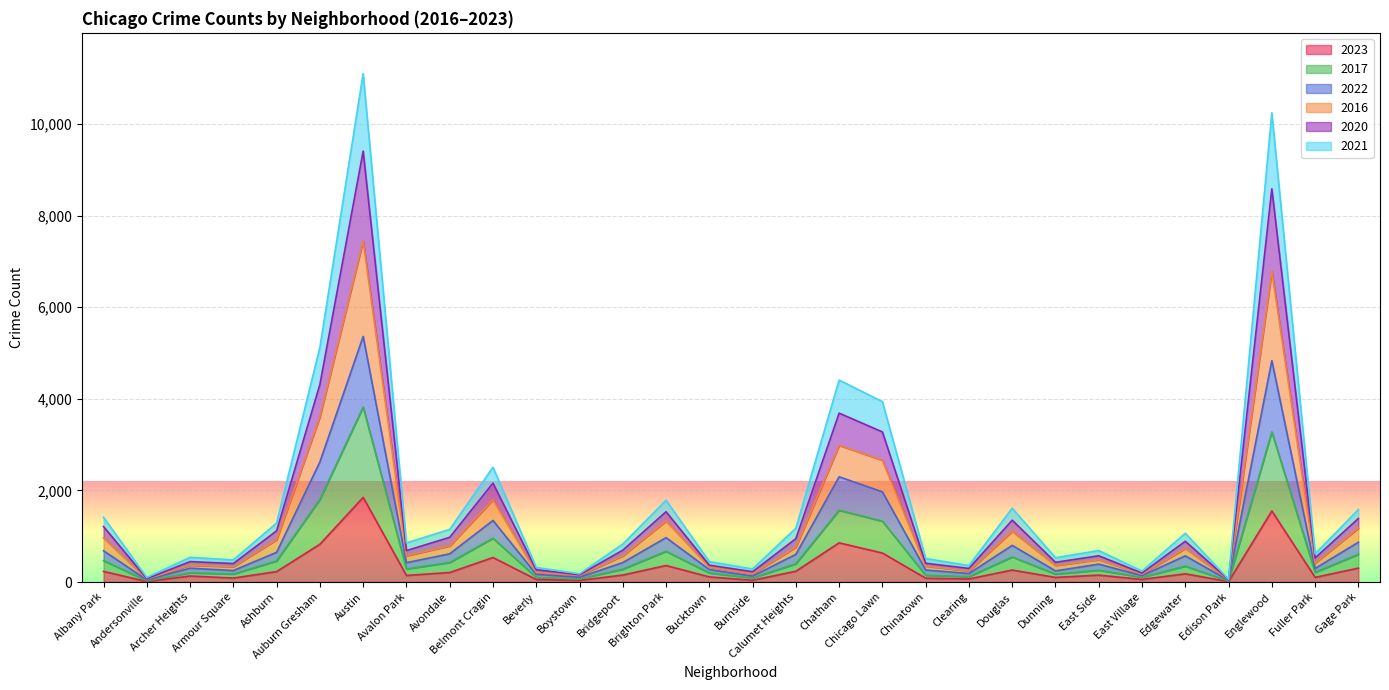

What is the difference between the highest and lowest values at Auburn Gresham?

4299